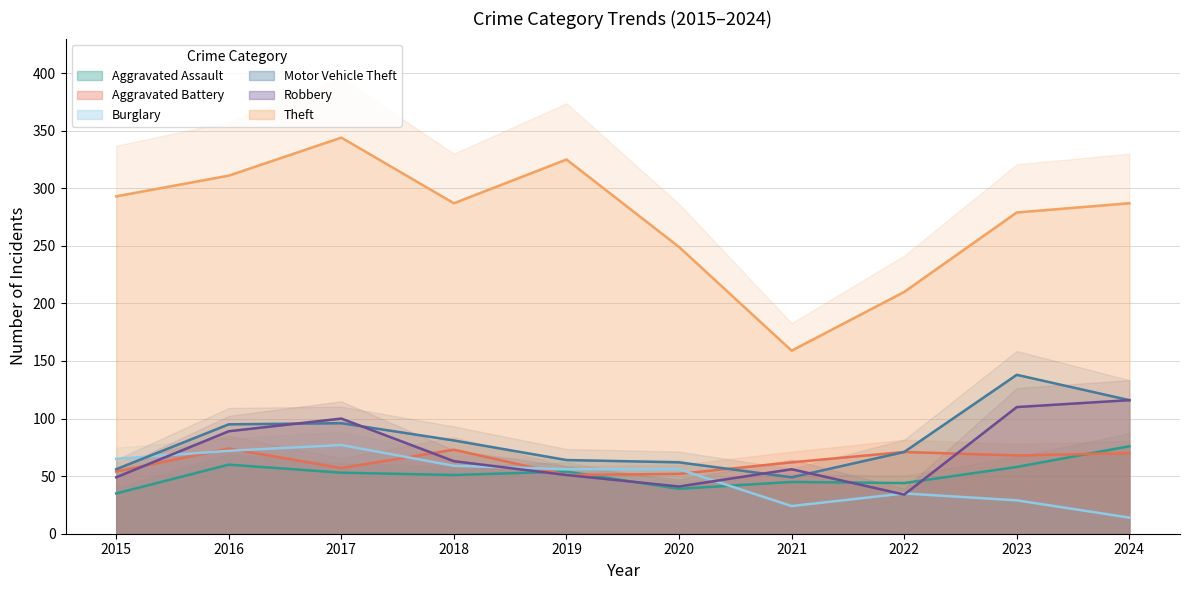

What is the minimum value shown in the chart?

14